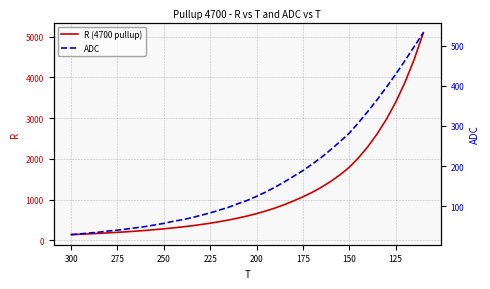

Count the number of categories in the chart.

39